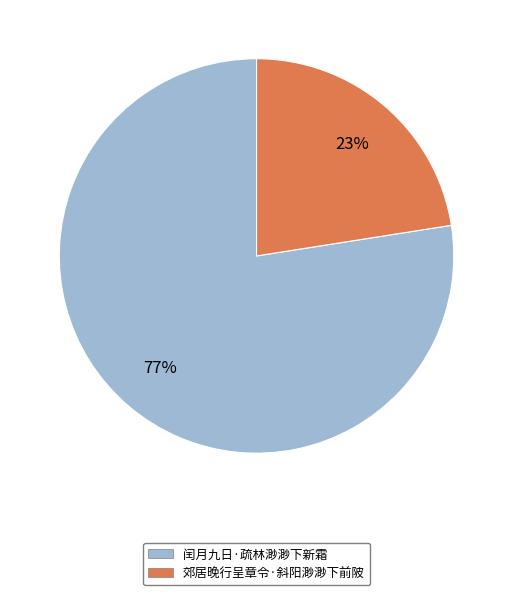

Which has a higher value, 闰月九日·疏林渺渺下新霜 or 郊居晚行呈章令·斜阳渺渺下前陂?

闰月九日·疏林渺渺下新霜